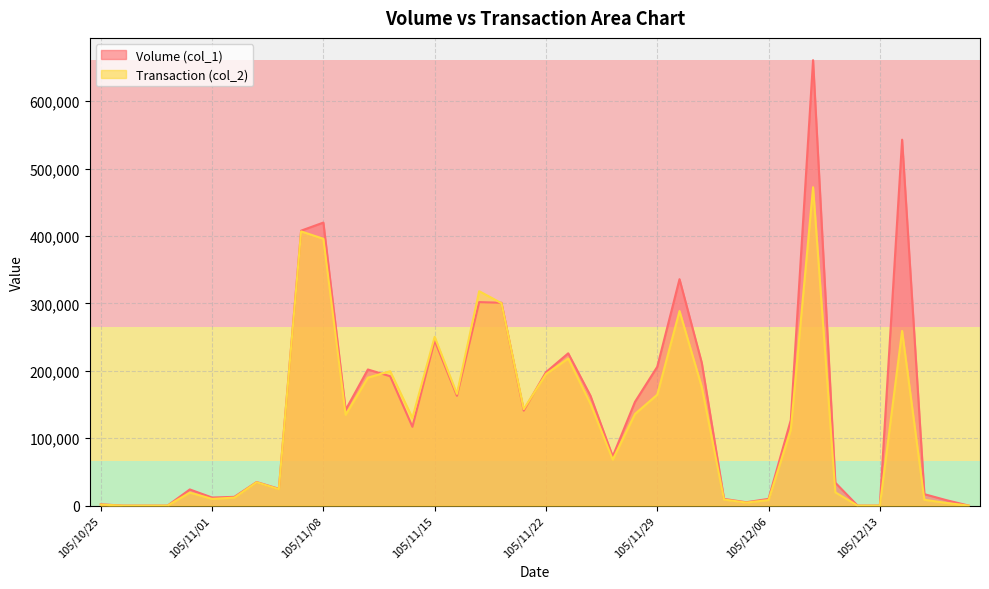

How many interior local peaks does the Transaction (col_2) series have?

10